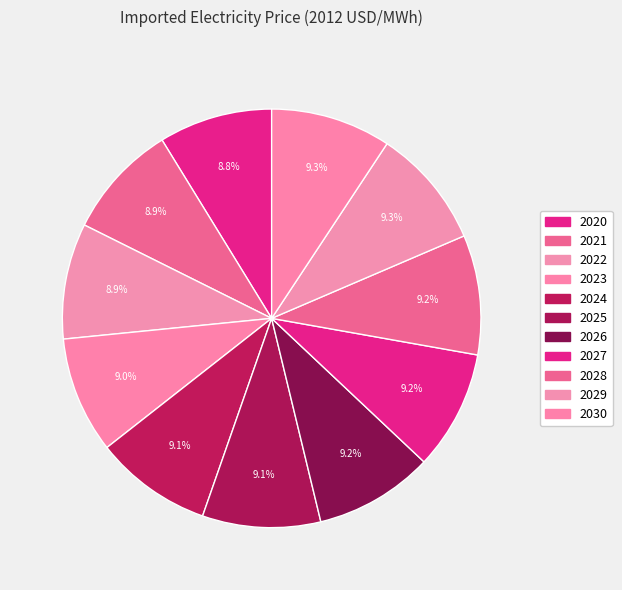

Which has a higher value, 2023 or 2027?

2027